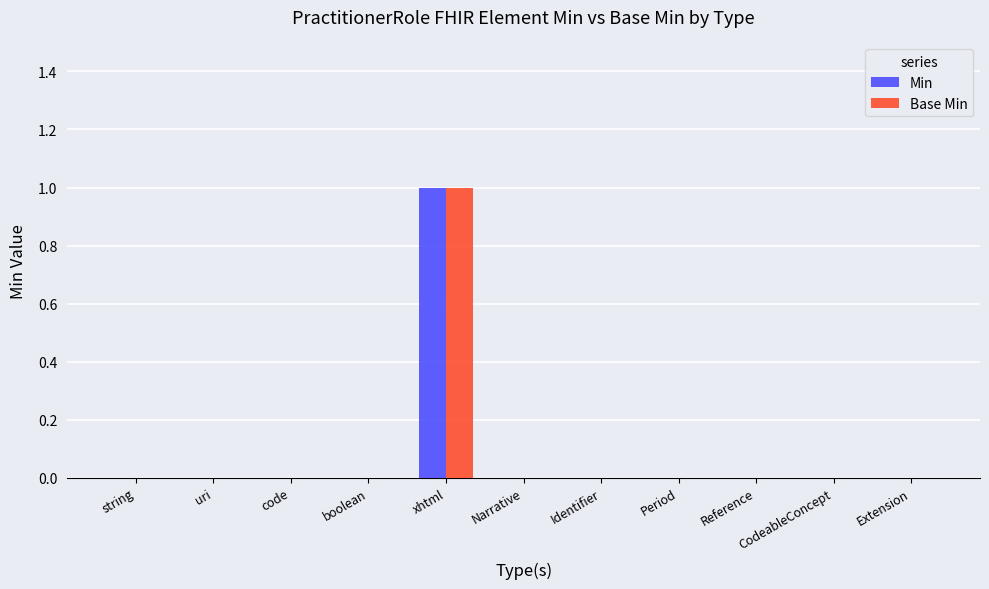

What are all the series names shown in the legend?

Min, Base Min